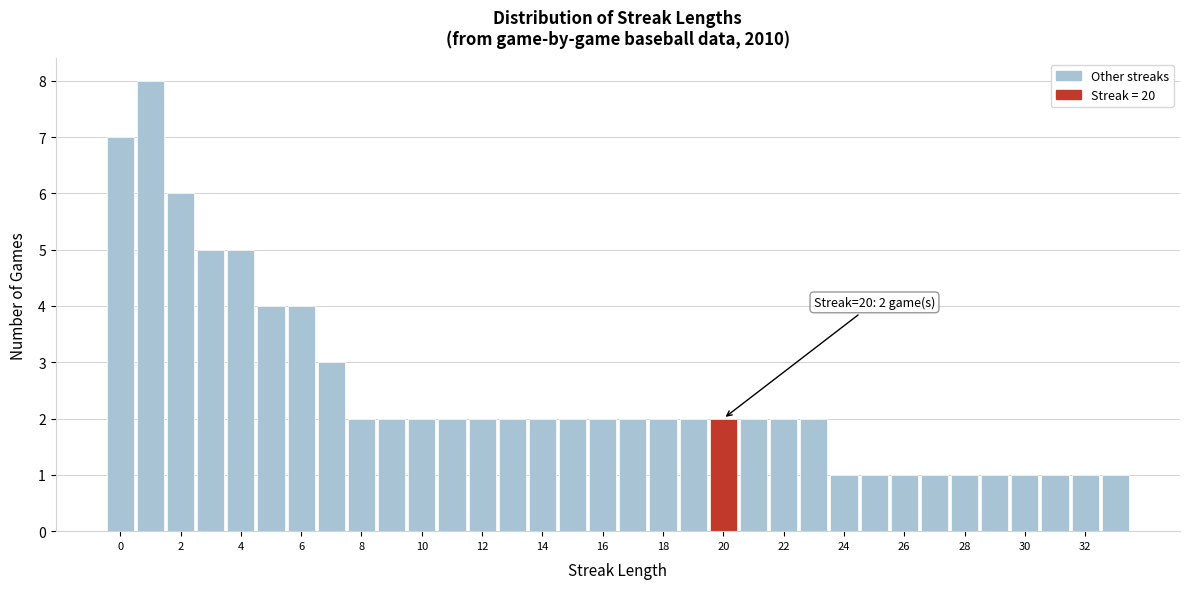

Which range on the x-axis has the tallest bar?

0.5 to 1.5